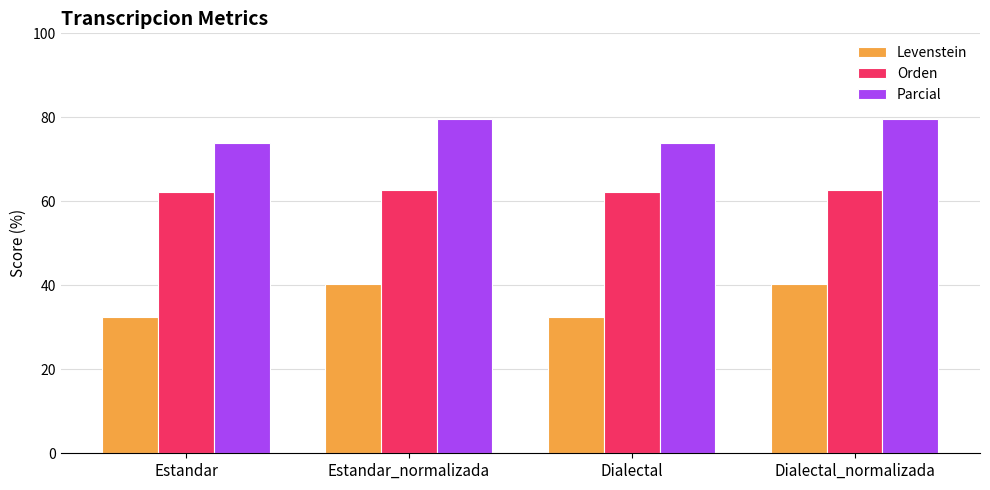

At Estandar_normalizada, list the series in order from smallest to largest.

Levenstein, Orden, Parcial